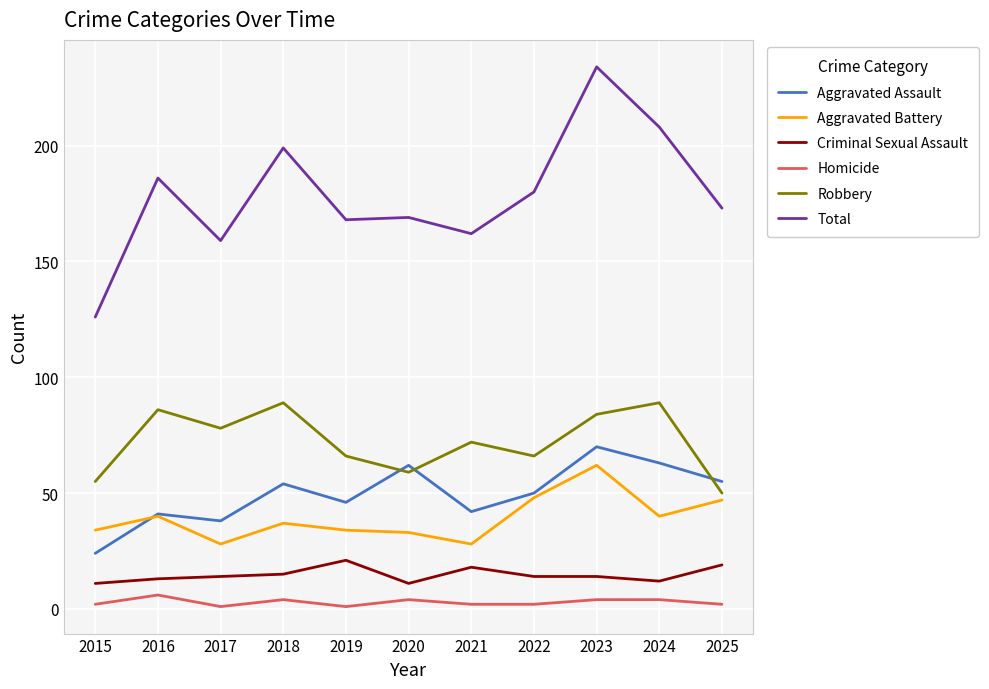

What is the total value across all series at 2024?

416